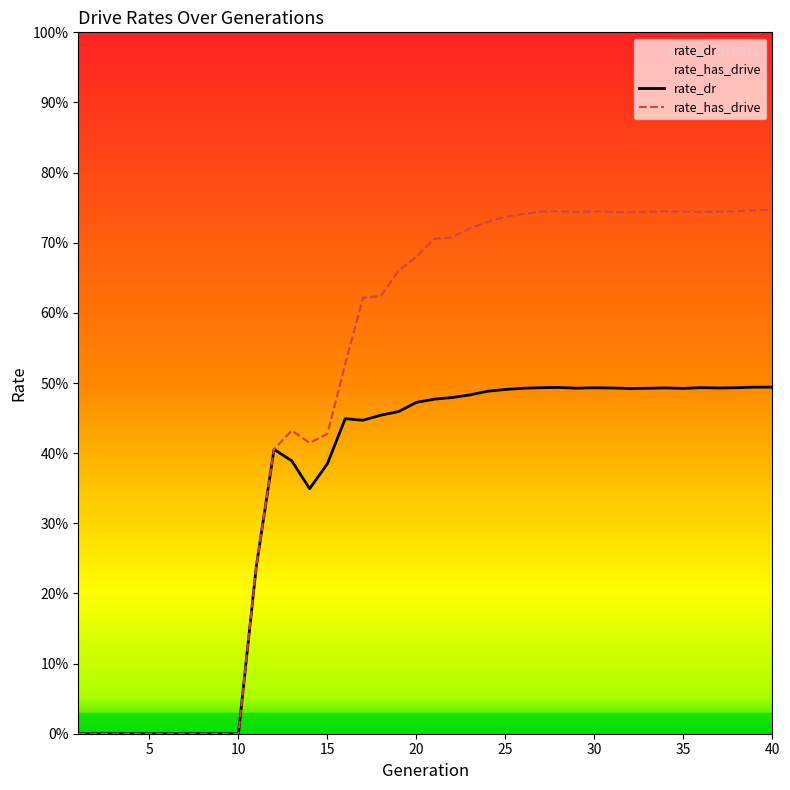

Does the chart have visible grid lines?

No